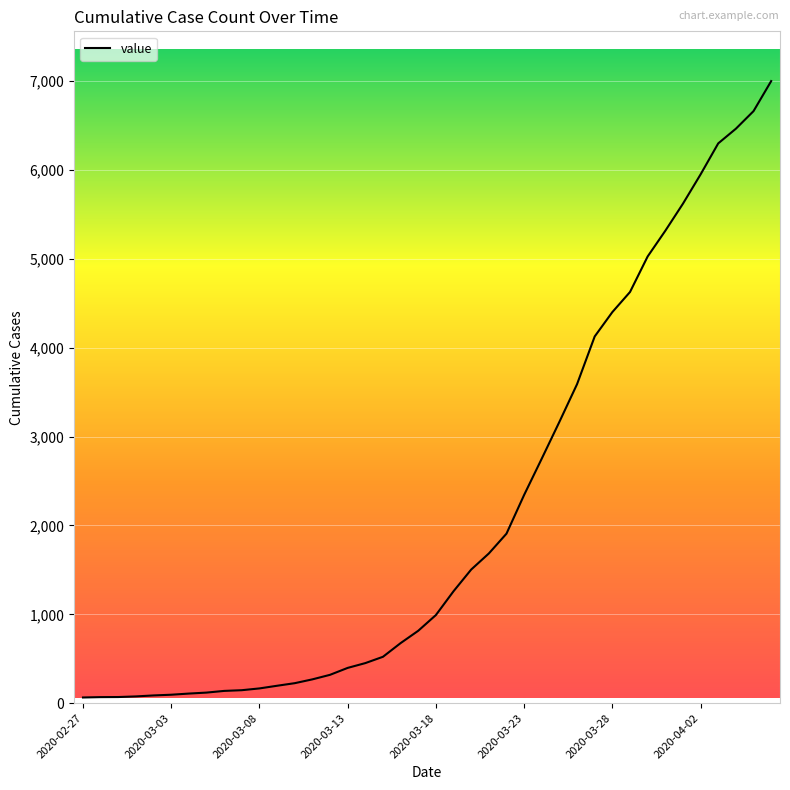

What is the difference between the maximum and minimum values?

6938